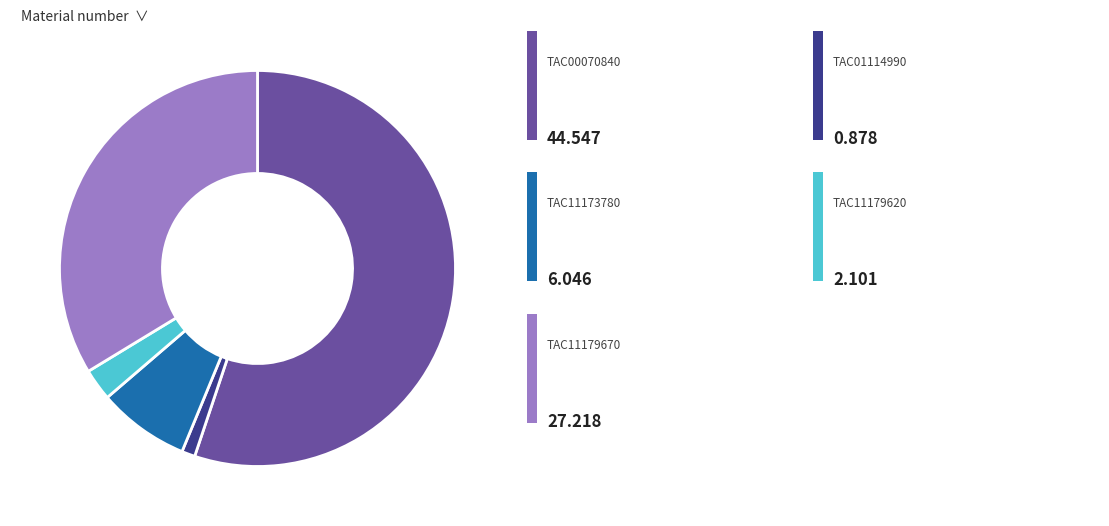

Is there a majority slice in this chart?

Yes